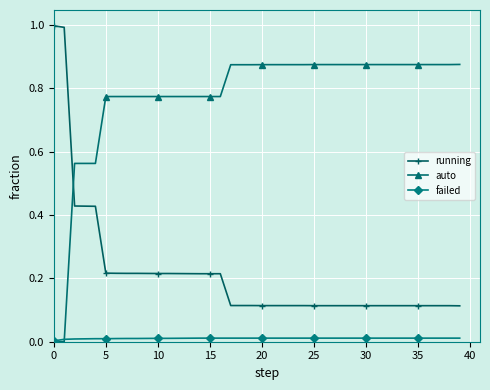

Which series has the largest total across all categories?

auto